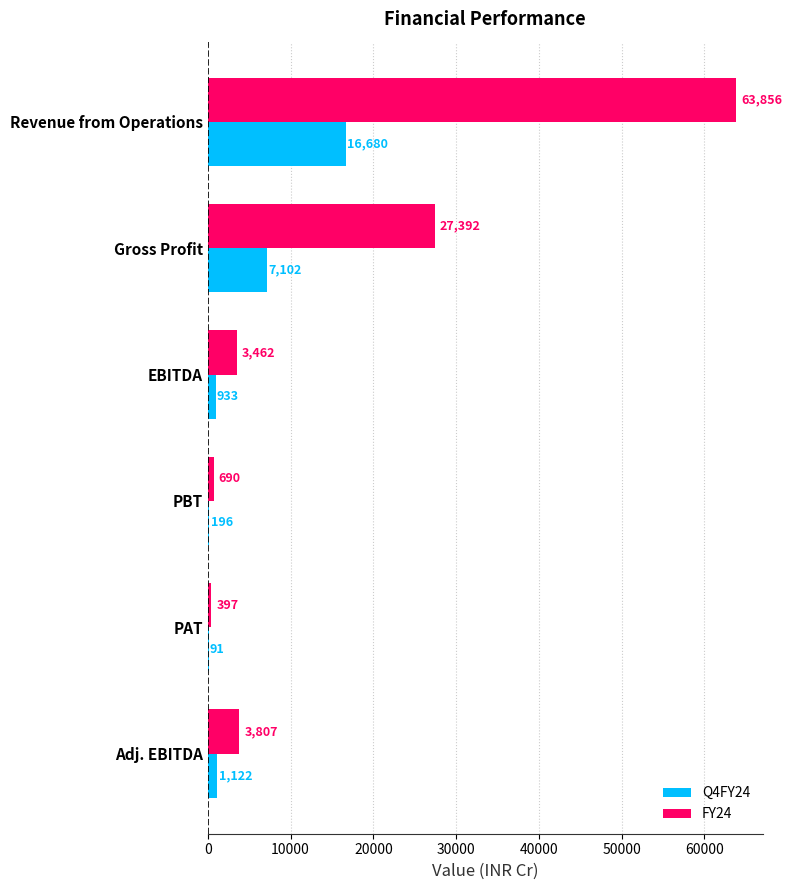

What is the maximum value shown in the chart?

63856